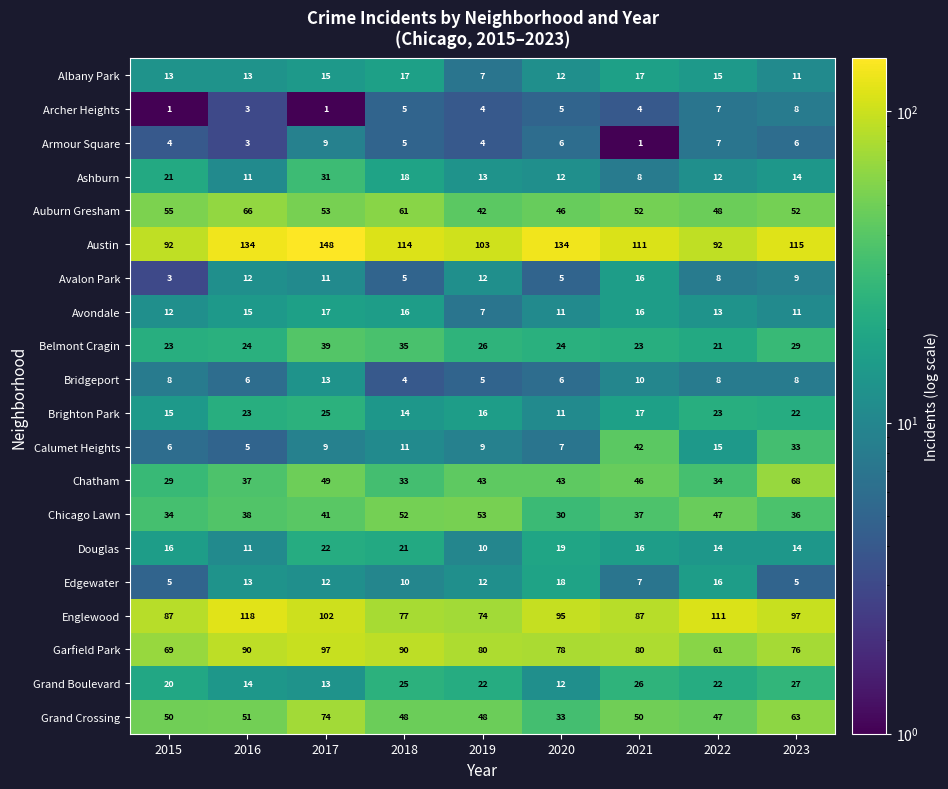

Which series changed the most between 2015 and 2019?

Chicago Lawn